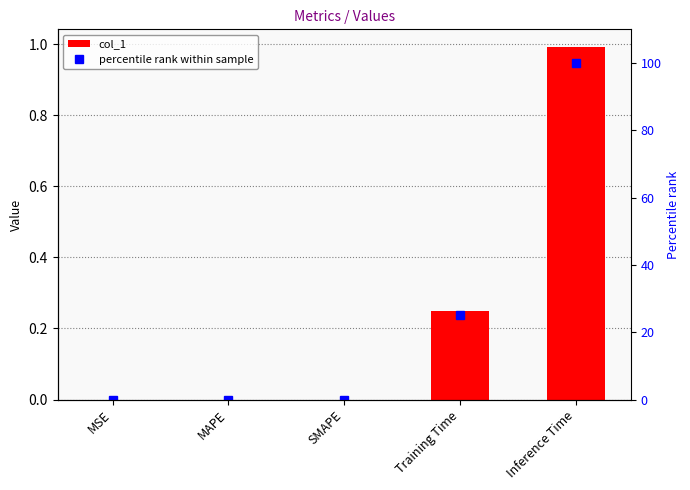

Does the chart contain stacked bars?

No